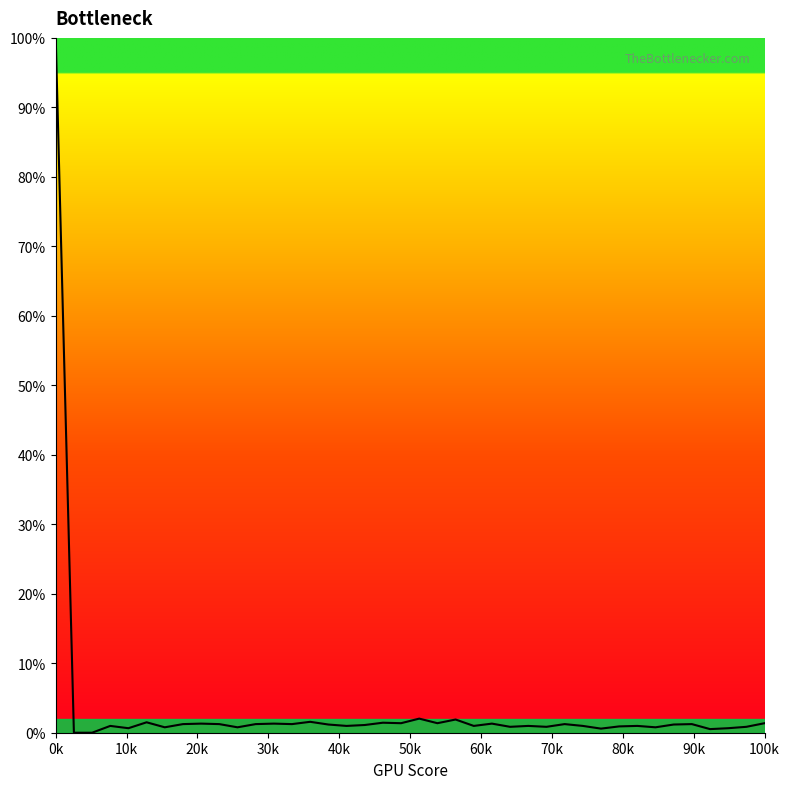

Is this an area chart (filled region under the line)?

No